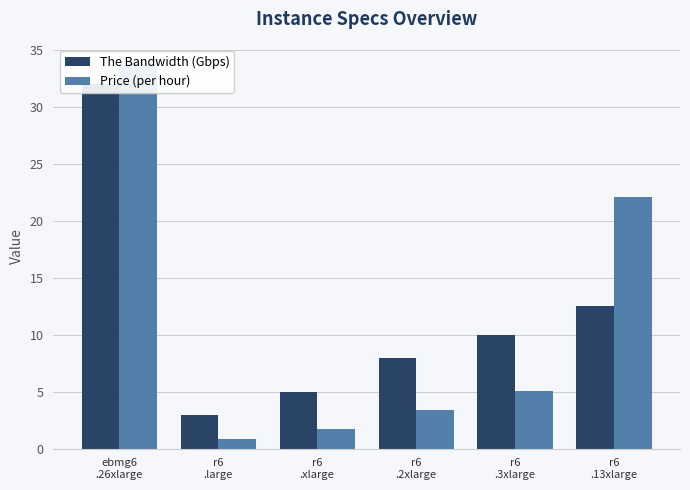

At which label is Price (per hour) closest to 17?

r6
.13xlarge